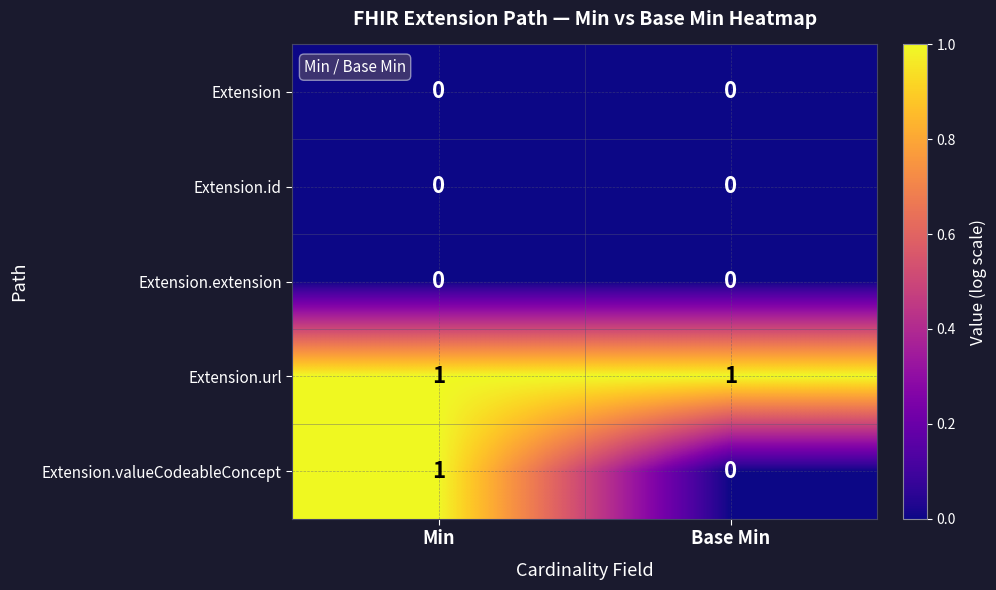

Reading left to right, what are all the values shown in this chart?

Extension: 0	0
Extension.id: 0	0
Extension.extension: 0	0
Extension.url: 1	1
Extension.valueCodeableConcept: 1	0